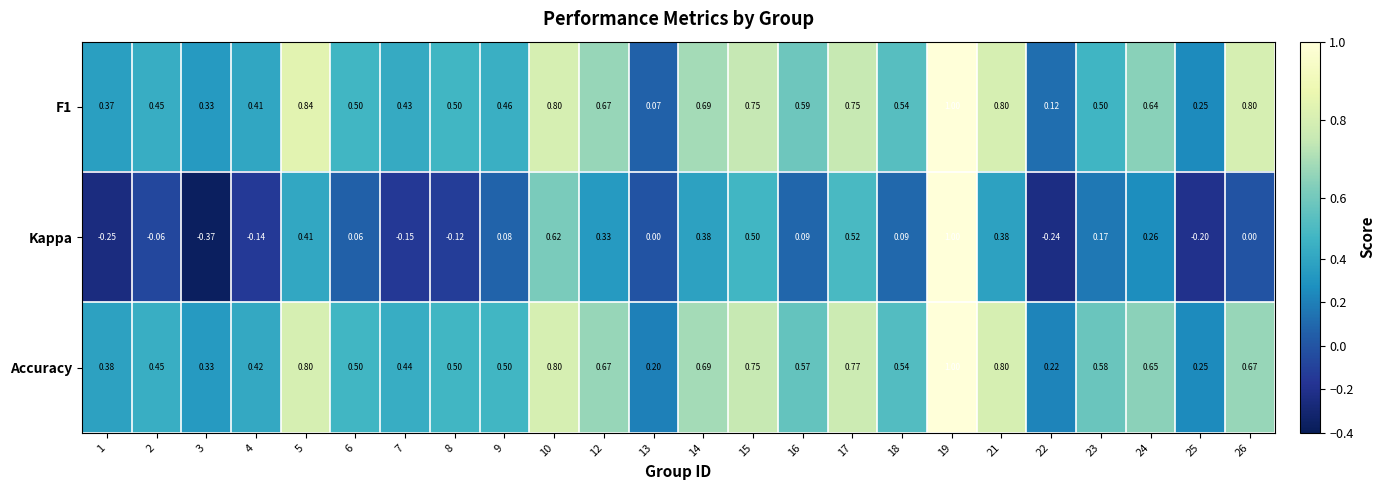

Is the value of Kappa at 21 greater than the value of Accuracy at 16?

No